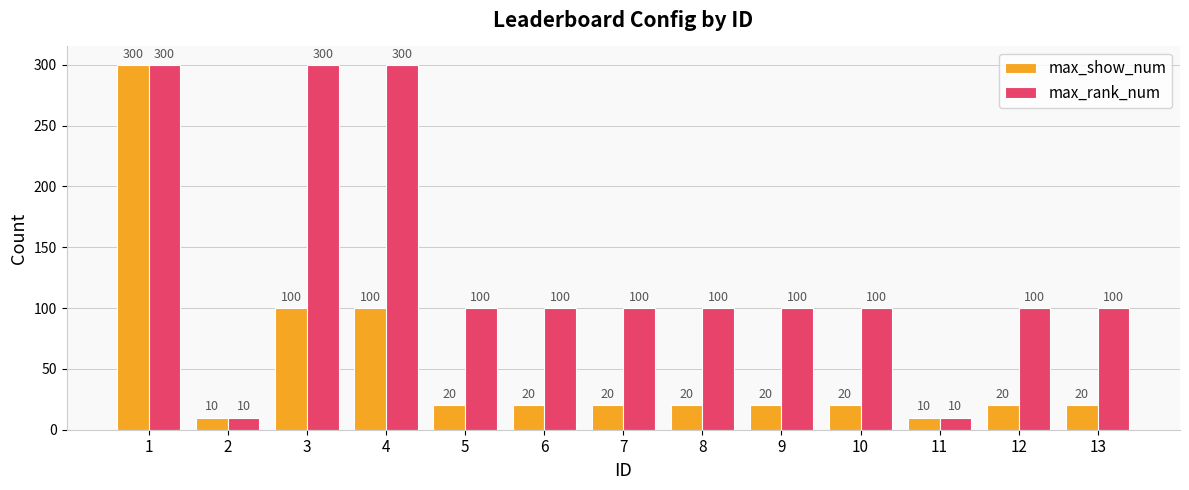

What is the approximate value of max_rank_num at 12?

100